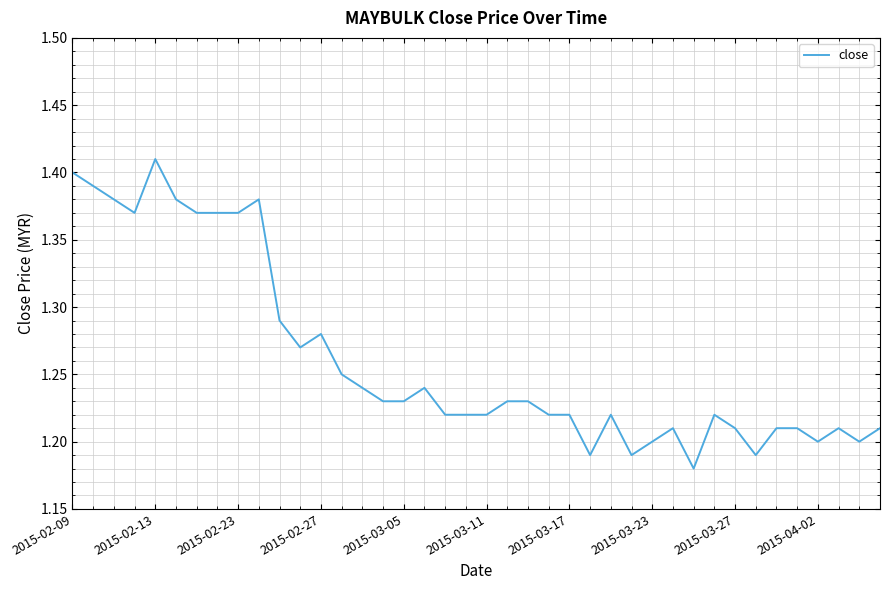

What is the maximum value shown in the chart?

1.4